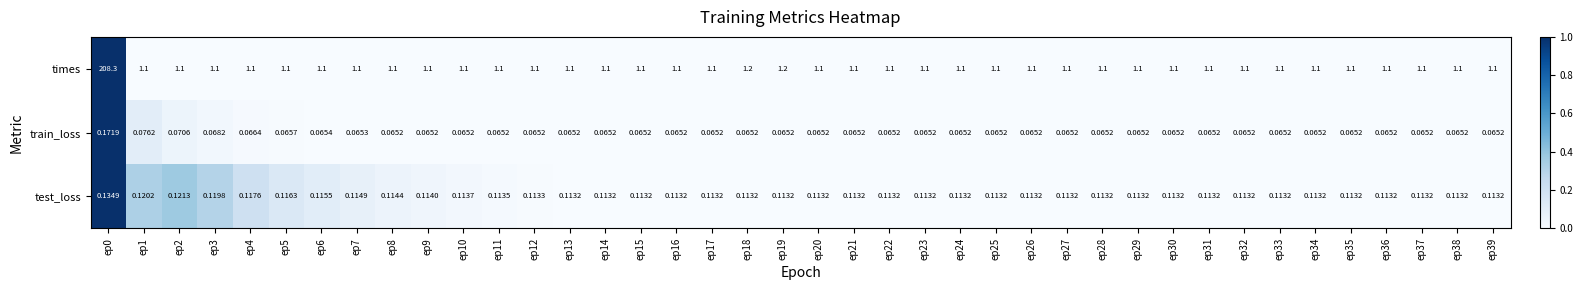

Which series has the largest range (max minus min)?

times